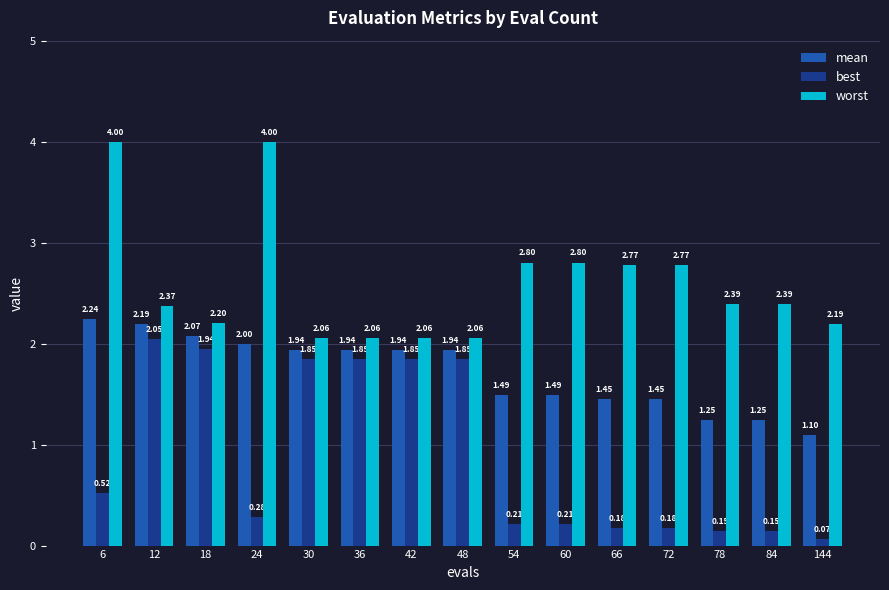

At which category is the sum across all series the highest?

6